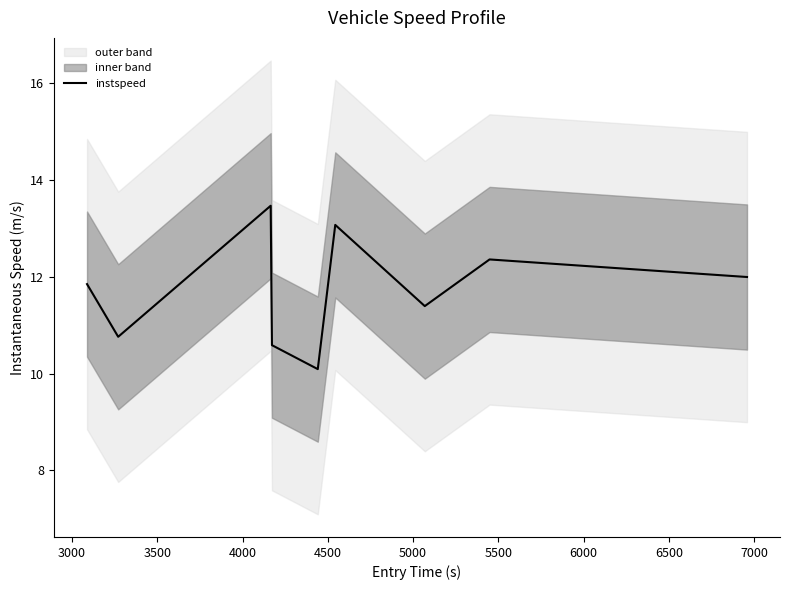

What is the sum of the values at 4000 and 3500?

24.1